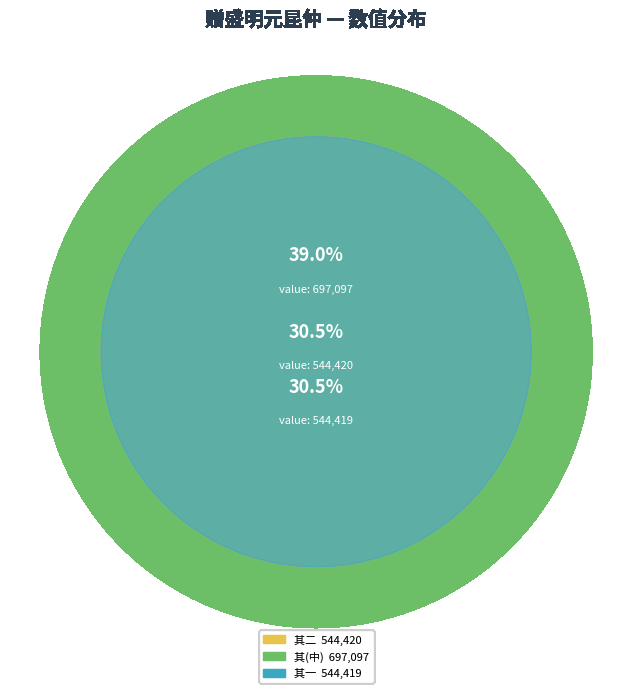

To the nearest percent, what is the average slice percentage?

33%